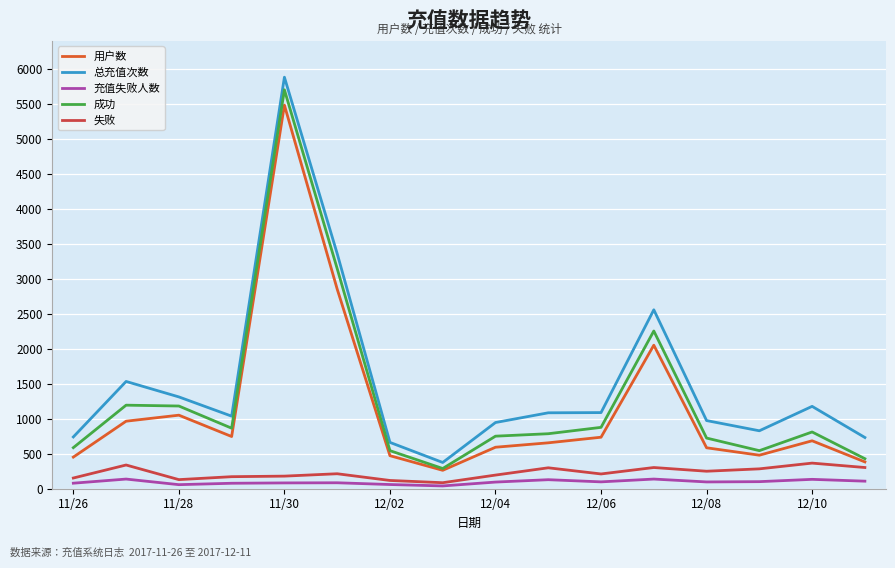

What is the greatest value displayed?

5881